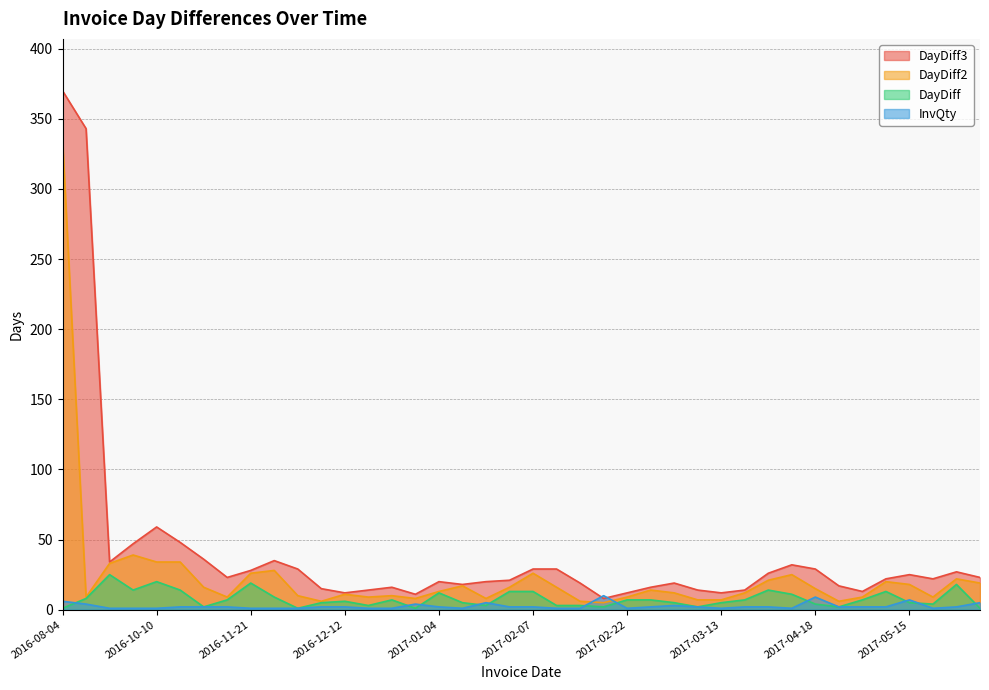

What is the difference between the maximum and minimum values in the DayDiff3 series?

362